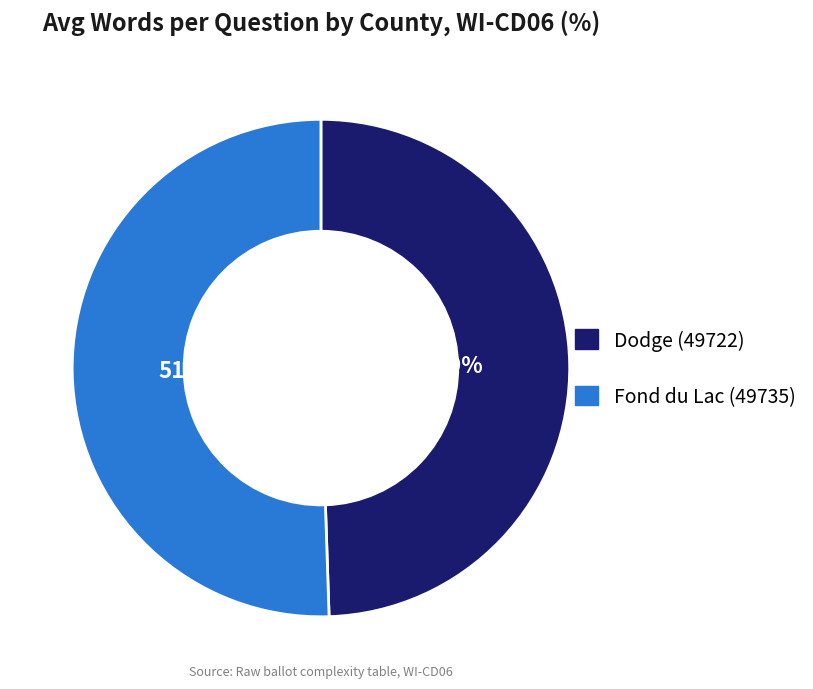

Which has a higher value, Dodge (49722) or Fond du Lac (49735)?

Fond du Lac (49735)